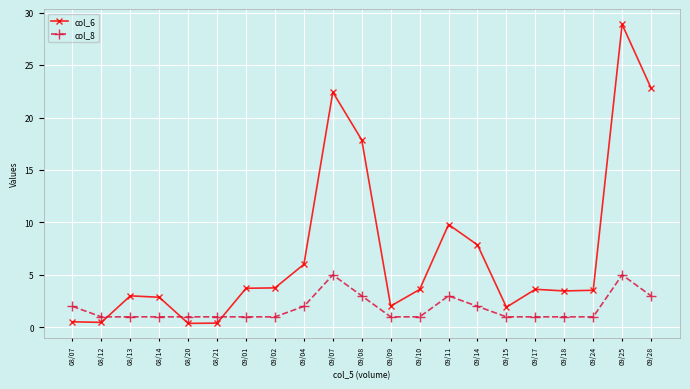

True or false: col_8 and col_6 cross at least once.

True